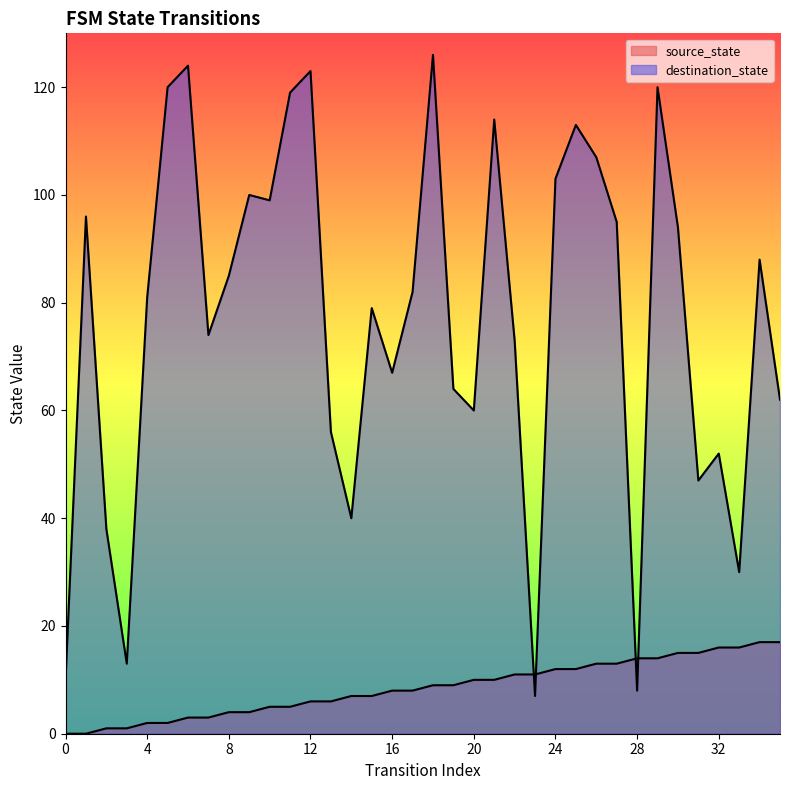

What is the maximum value shown in the chart?

126